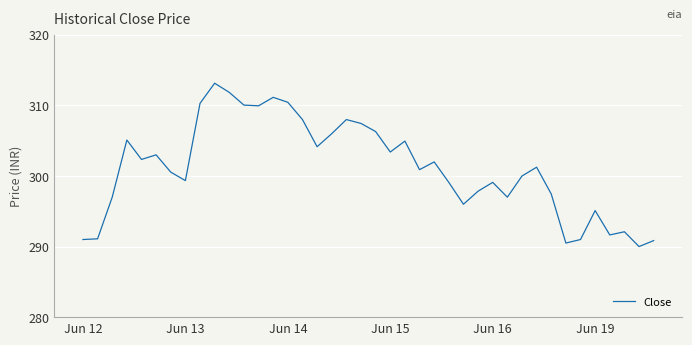

What is the minimum value shown in the chart?

290.0